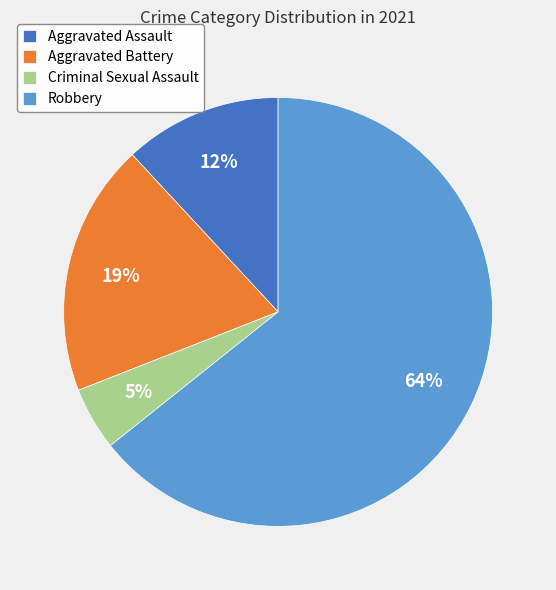

Is it true that Aggravated Assault is 1% of the pie?

False